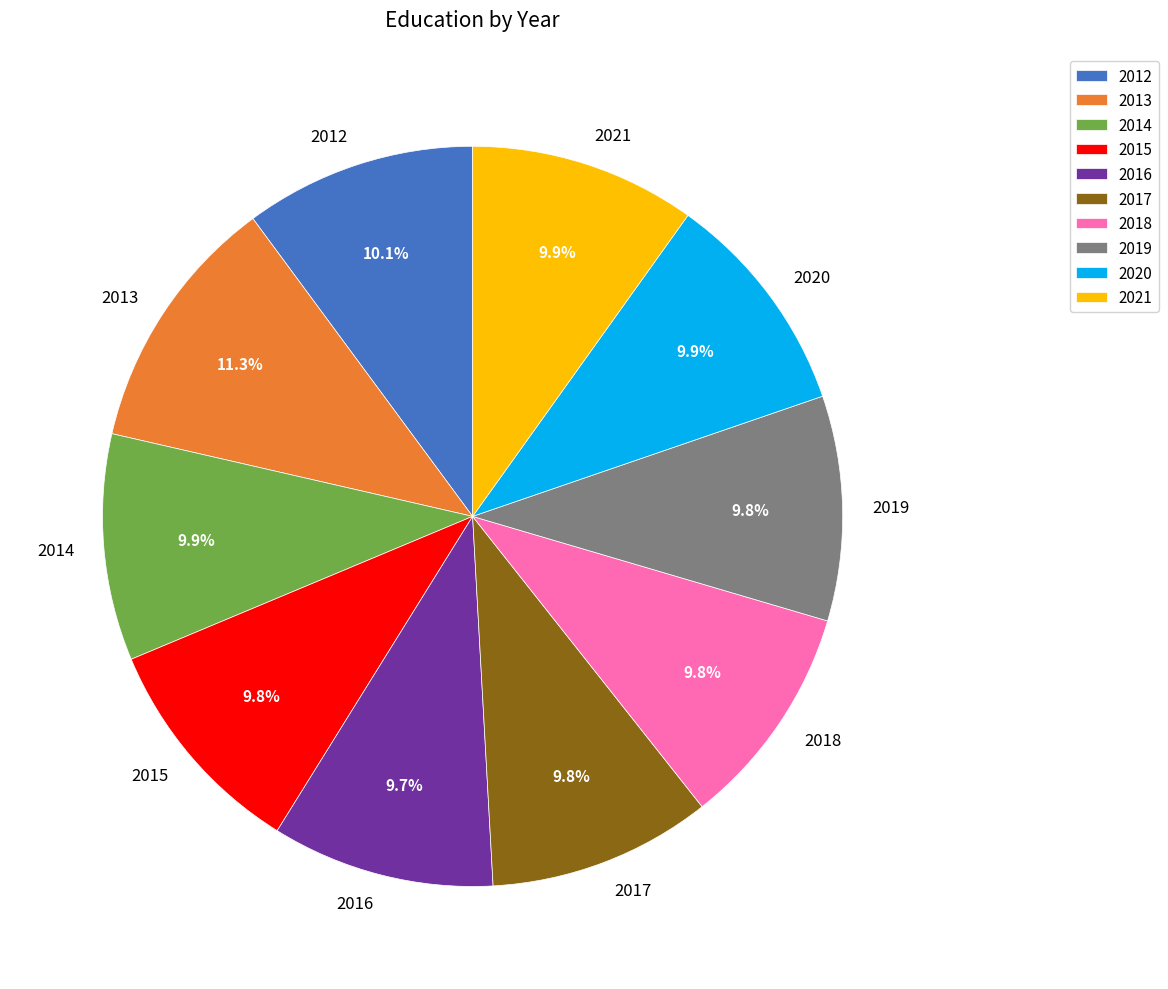

Is the sum of 2017 and 2015 greater than half?

No